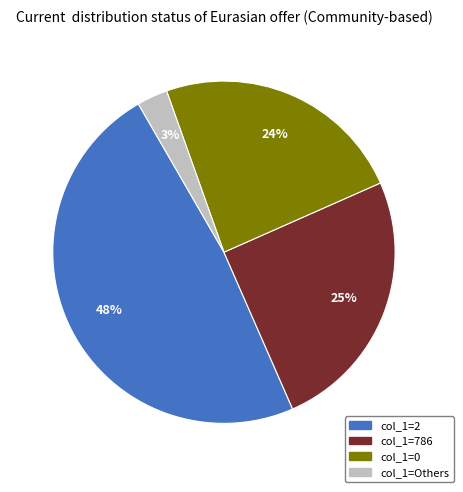

What is the ratio of the value at col_1=2 to the value at col_1=786?

1.9